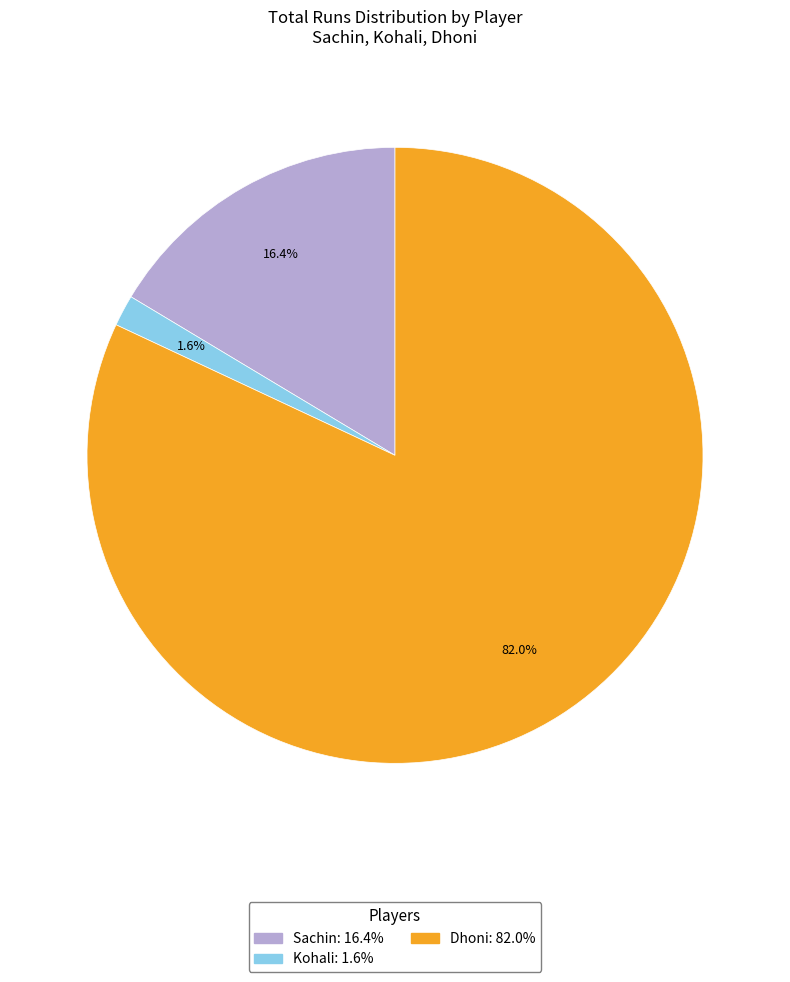

Is it true that Sachin is 5% of the pie?

False